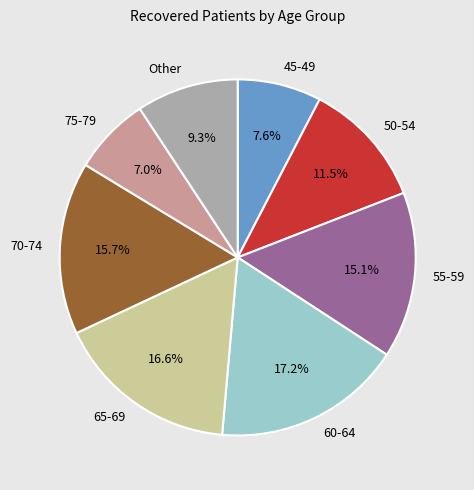

Is the sum of Other and 65-69 greater than half?

No